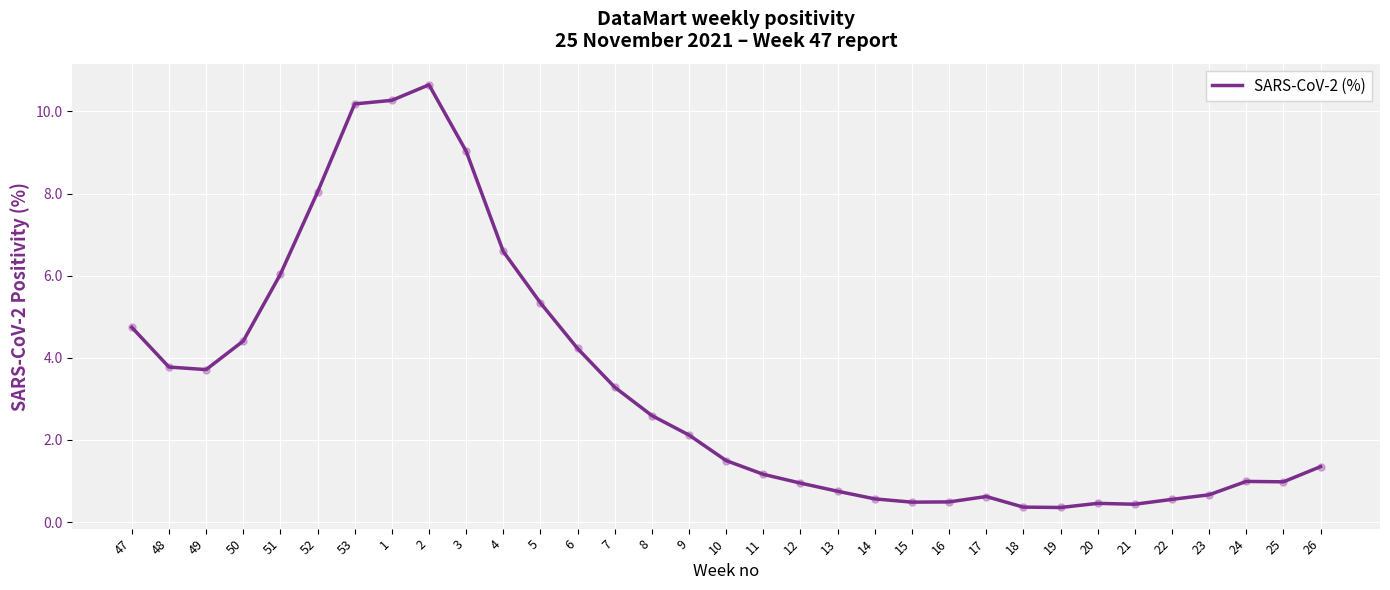

Between 4 and 15, which is larger?

4